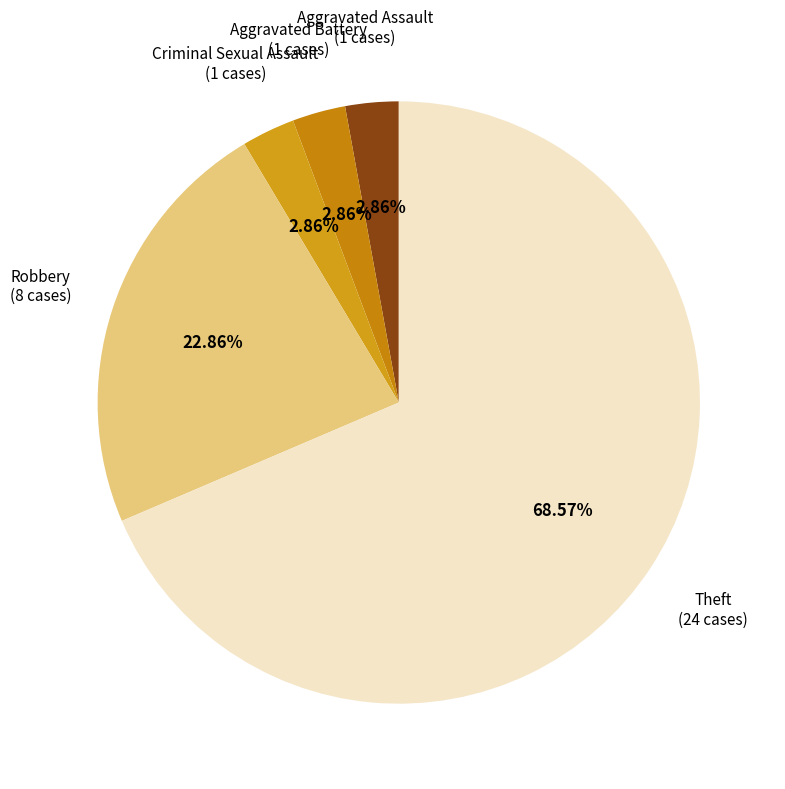

To the nearest percent, what is the difference between the largest and smallest slice percentages?

66%